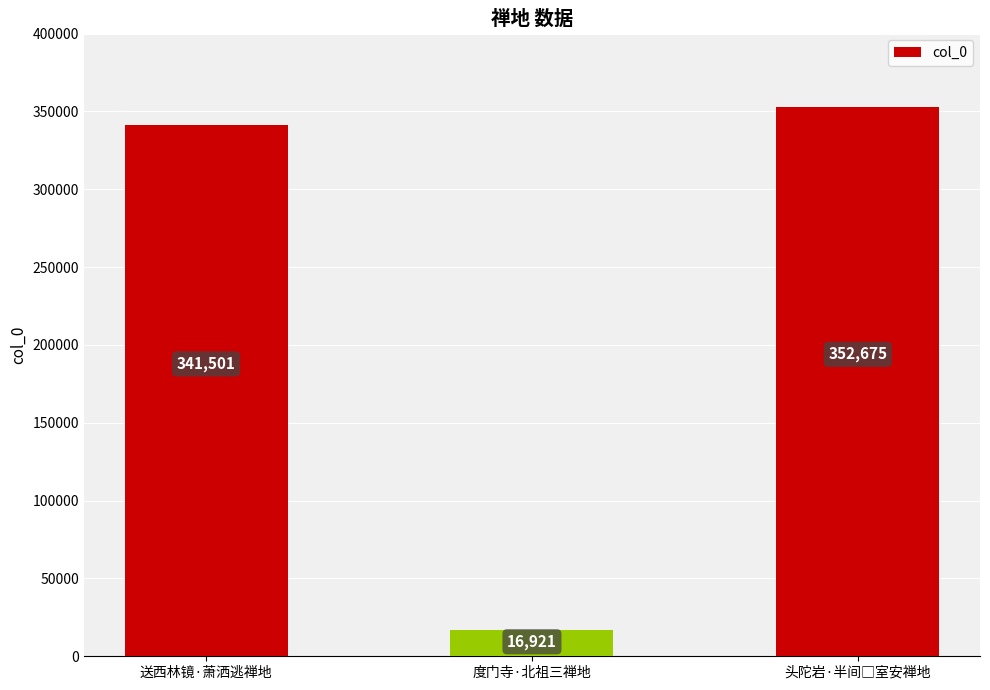

What is the change in value from 送西林镜·萧洒逃禅地 to 度门寺·北祖三禅地?

-324580